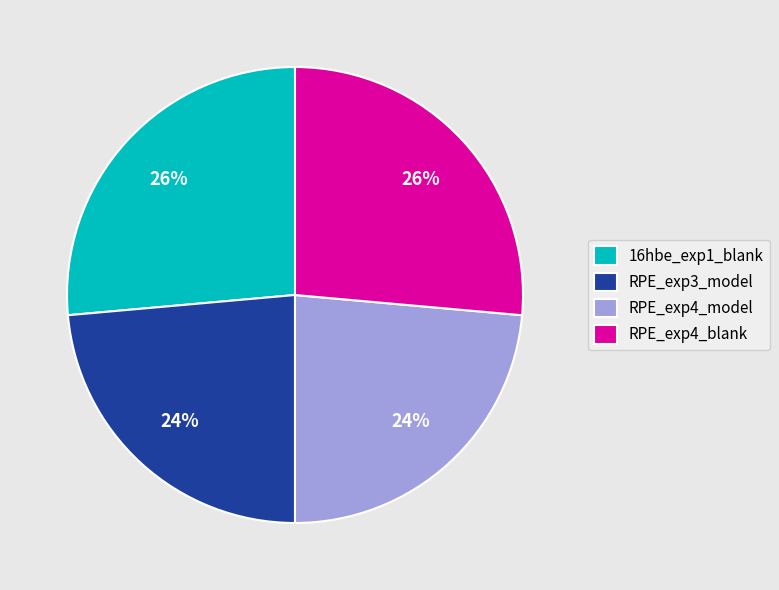

How many segments does this pie chart have?

4